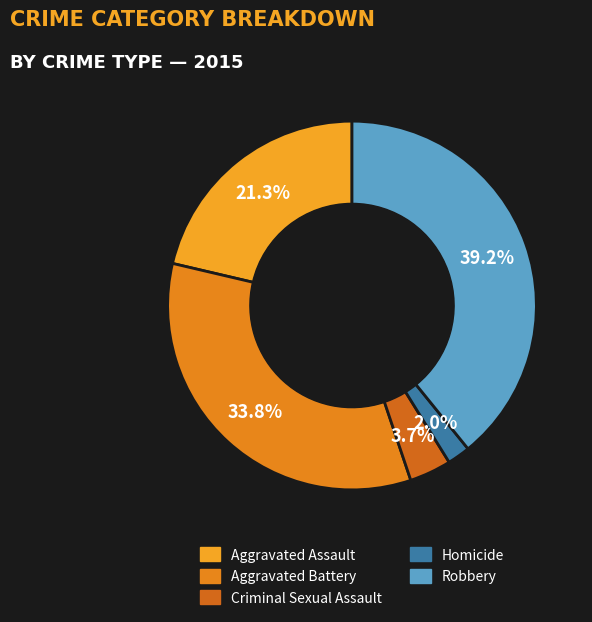

Count the number of slices in the pie.

5